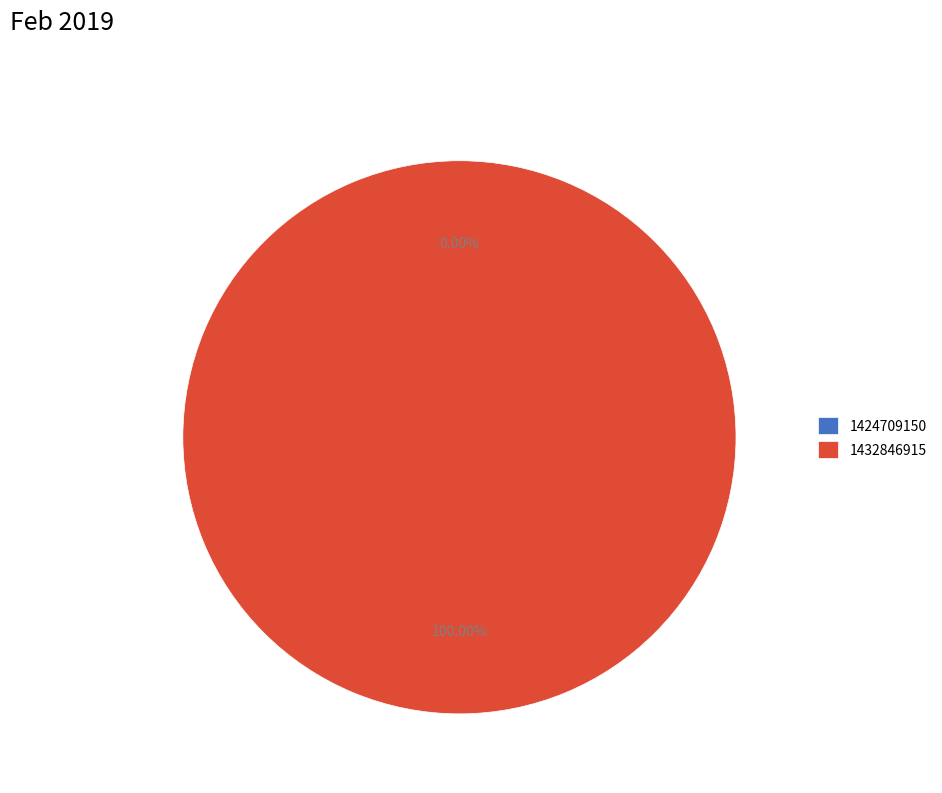

Which slice is the smallest?

1424709150